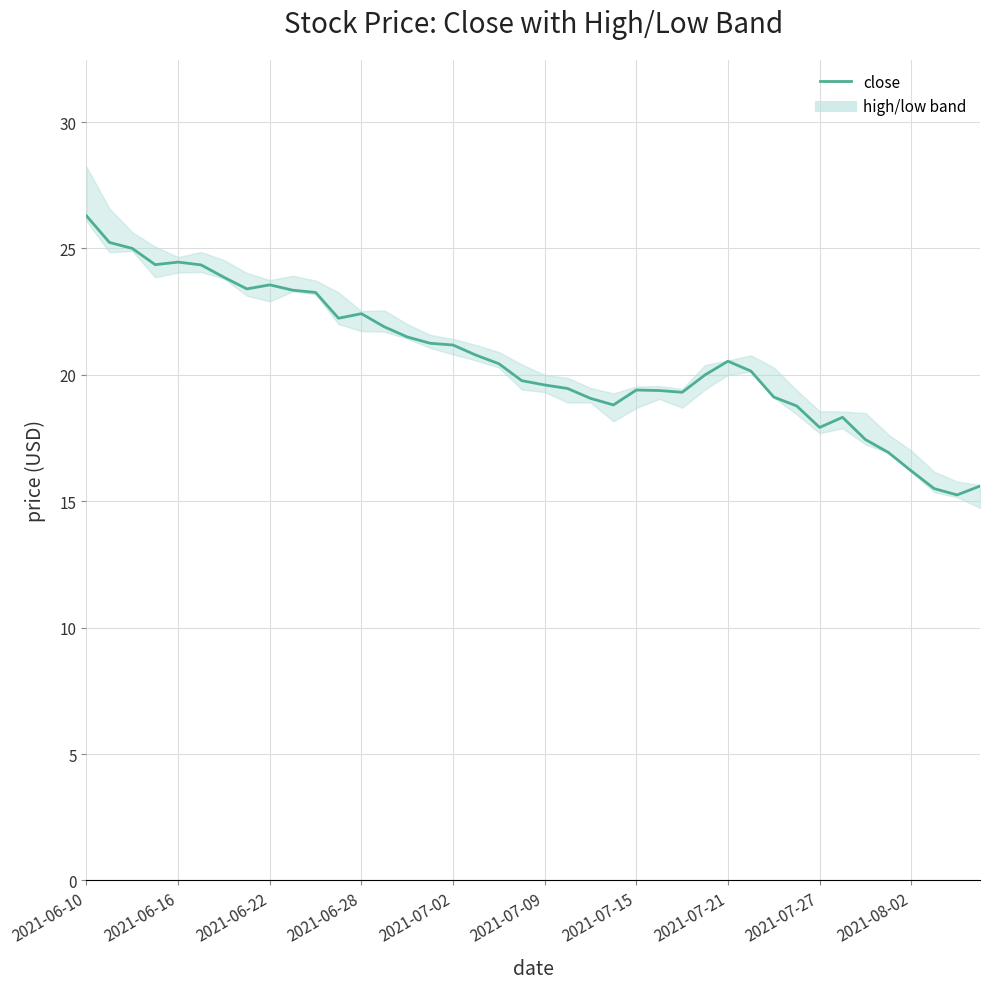

How many points are higher than both their immediate neighbors (excluding endpoints)?

6